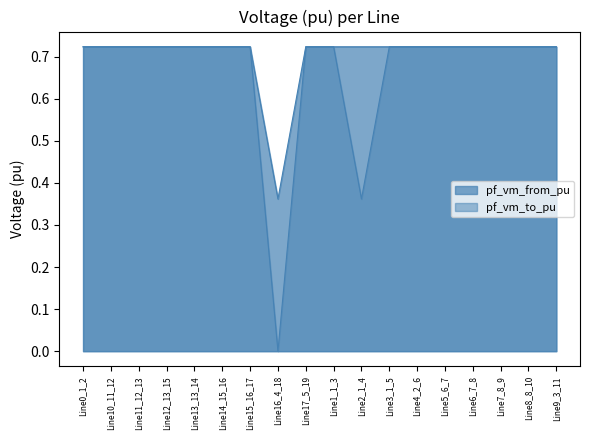

At which category does pf_vm_from_pu reach its first local valley?

Line16_4_18